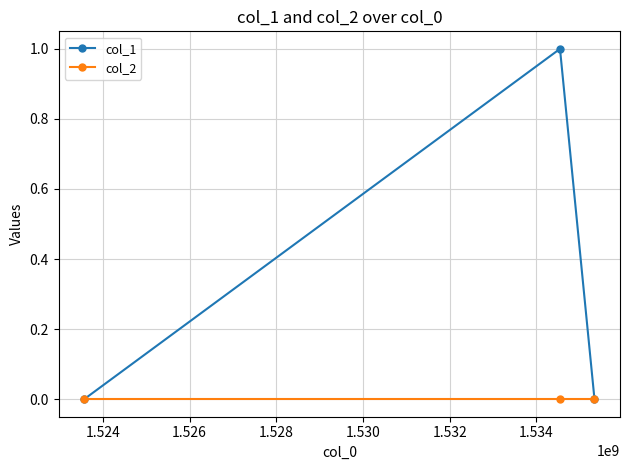

List the series in order of their overall mean, highest first.

col_1, col_2